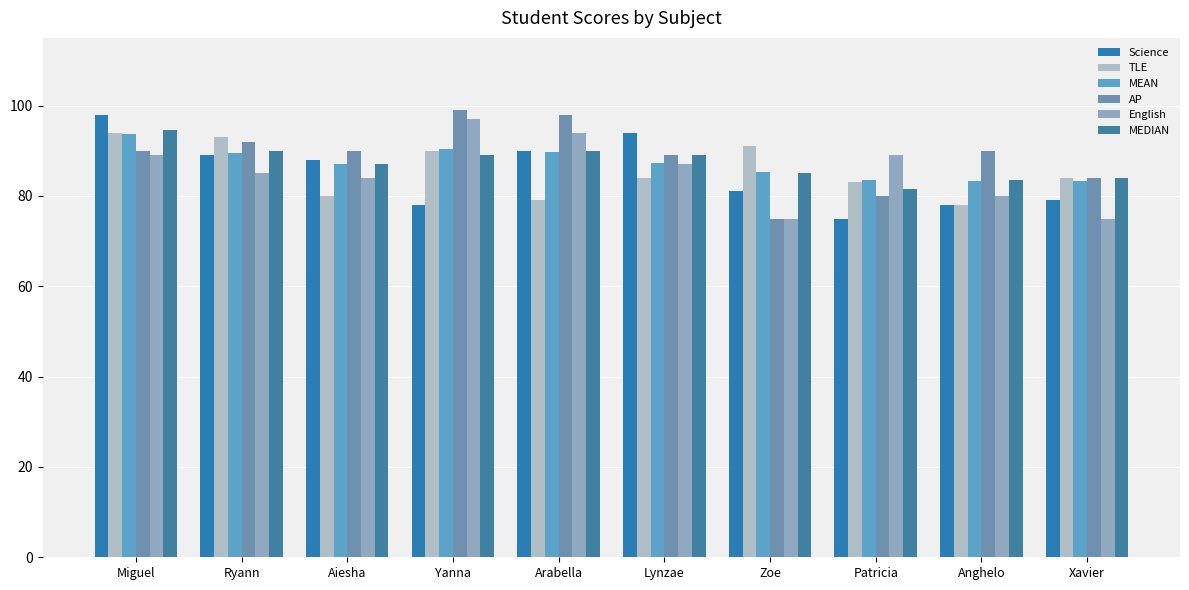

What is the difference between the maximum and minimum values in the TLE series?

16.0